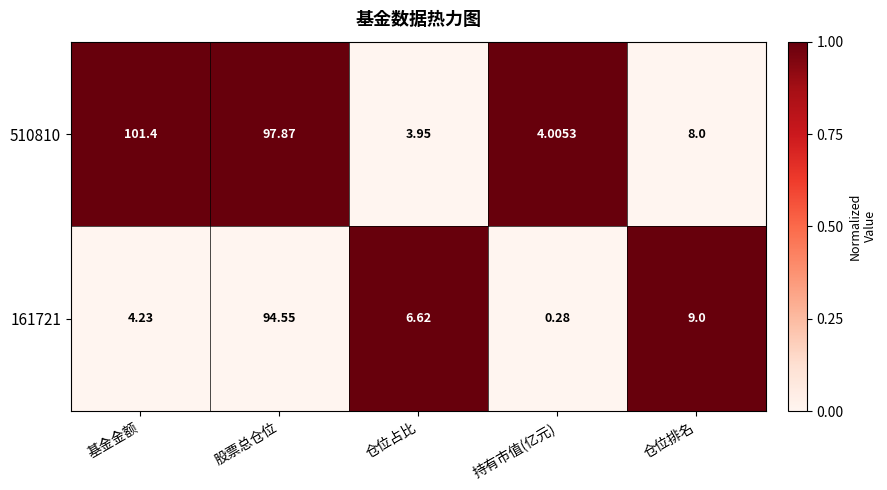

Between 基金金额 and 仓位排名, which series saw the biggest shift?

510810